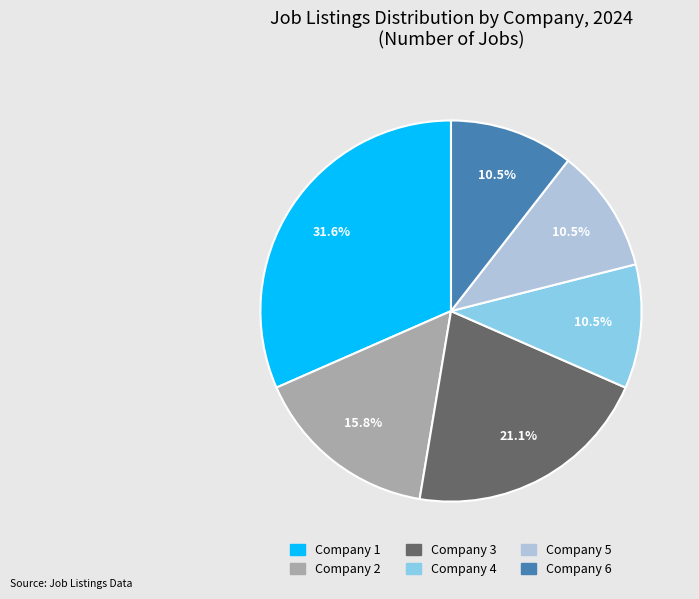

What percentage do Company 1 and Company 2 together represent?

47.4%